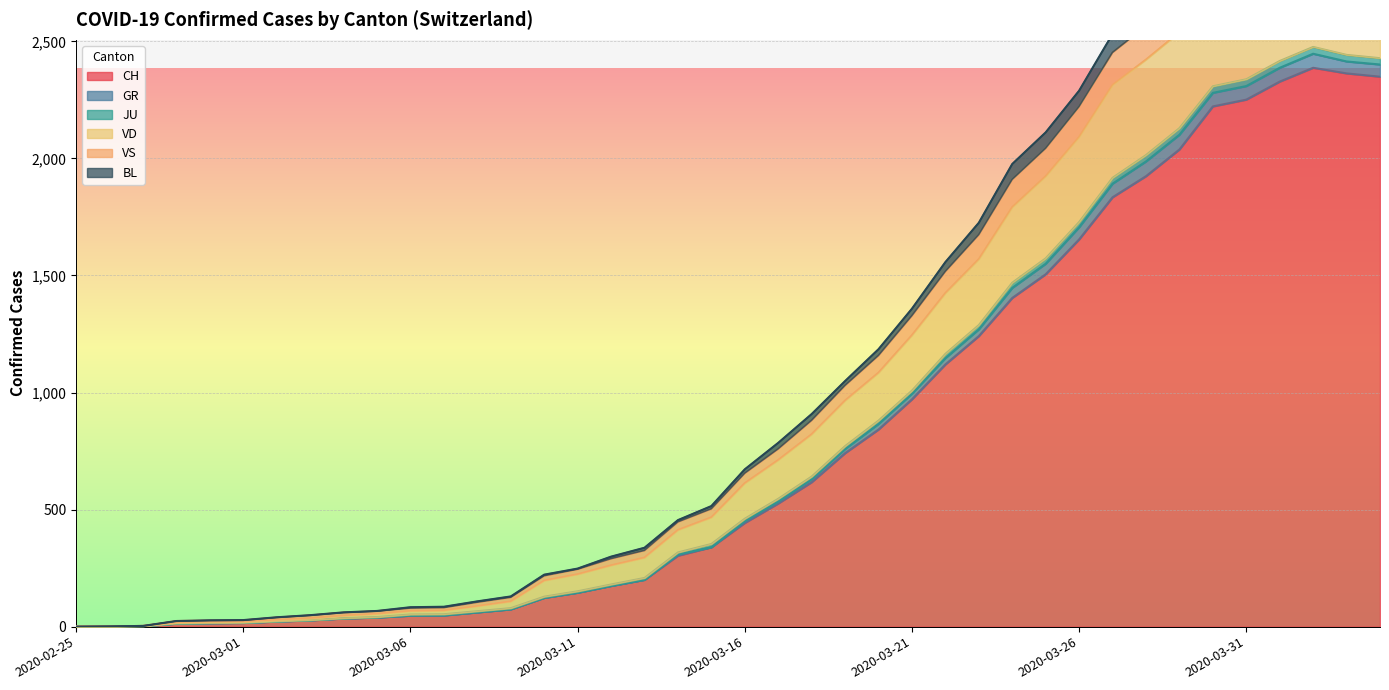

True or false: VS has a value of 829 at 2020-03-16.

False